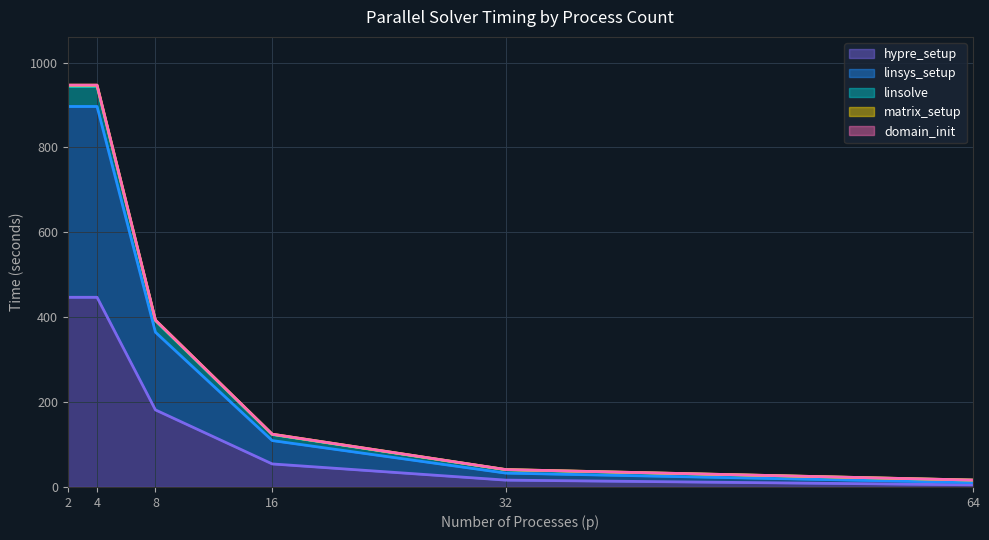

What is the total value across all series at 16?

124.4